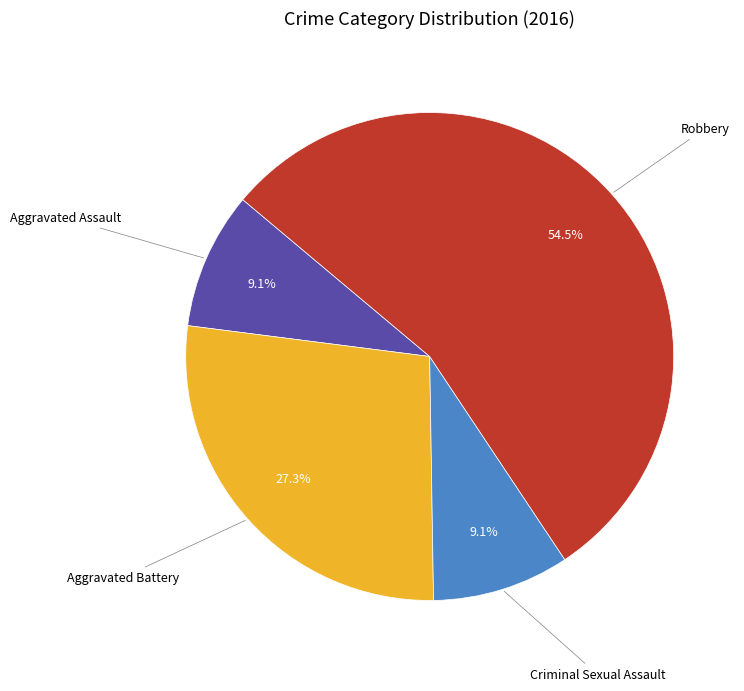

Count the number of slices in the pie.

4